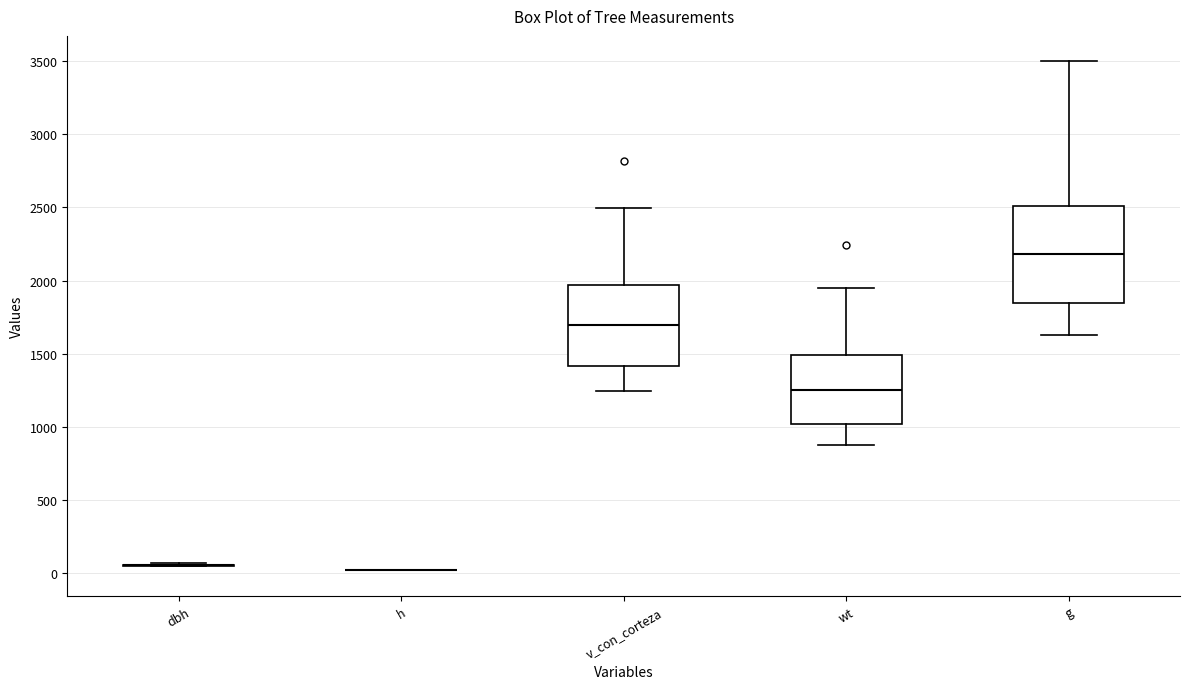

Reading left to right, transcribe this box plot: for each box, give where its median line is, the range the box spans, and where its two whiskers end, as read against the y-axis. The values are not printed on the chart, so give them approximately, as read against the axis.

dbh: box collapsed to a line at 50, whiskers 50 to 50
h: box collapsed to a line at 0, whiskers 0 to 0
v_con_corteza: median 1700, box 1400 to 1950, whiskers 1250 to 2500
wt: median 1250, box 1000 to 1500, whiskers 900 to 1950
g: median 2200, box 1850 to 2500, whiskers 1650 to 3500